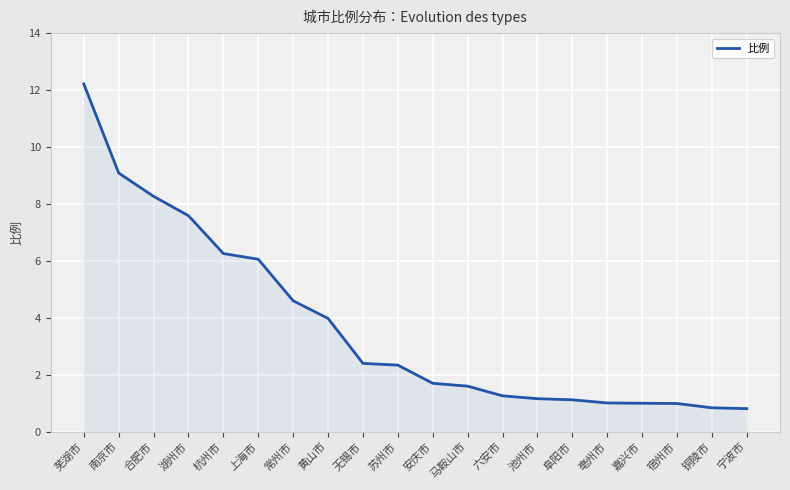

How many lines are shown in the chart?

1